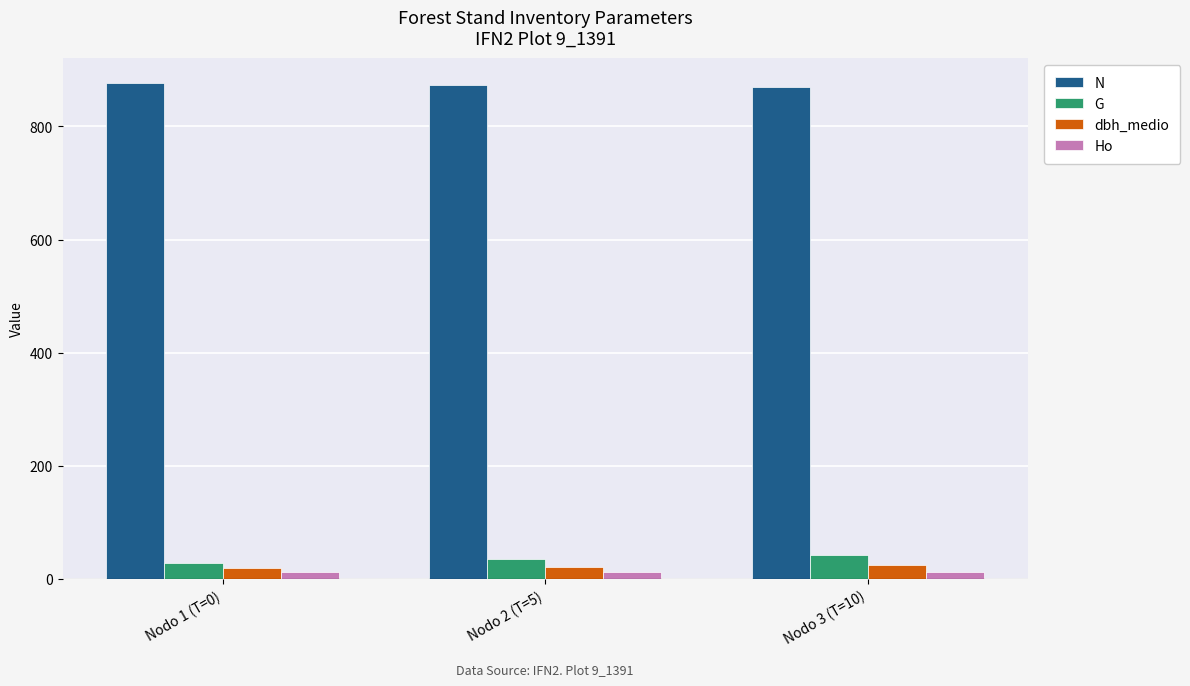

What value does the N series have at Nodo 2 (T=5)?

872.9